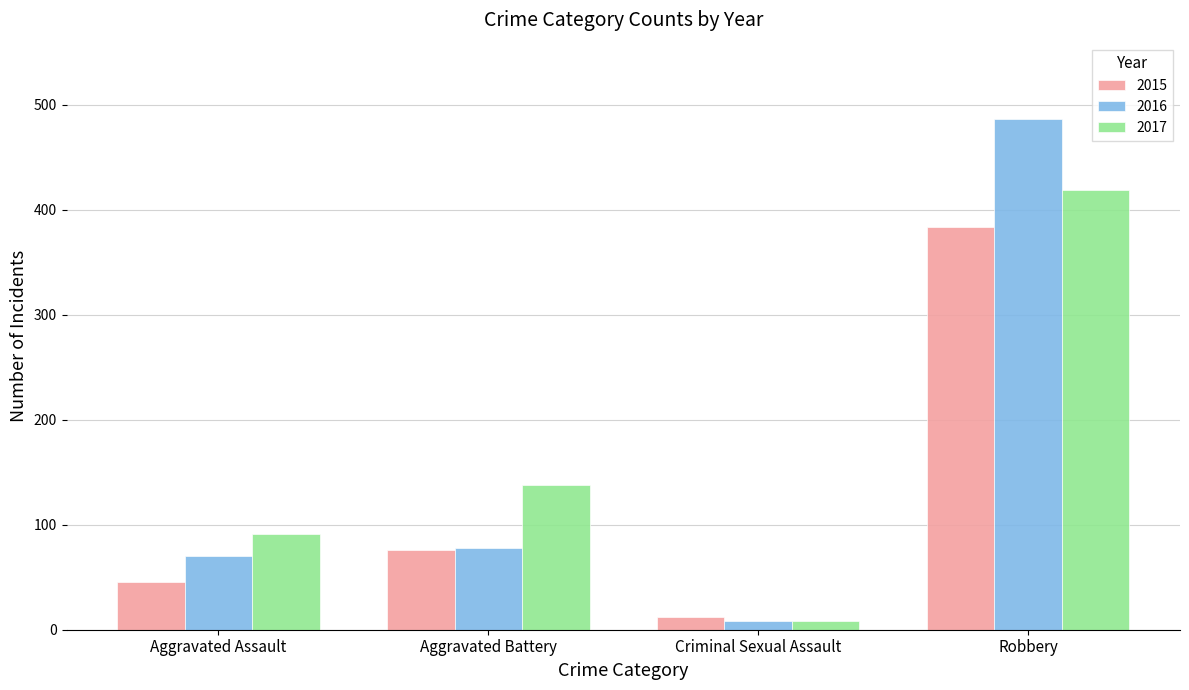

Are the bars horizontal?

No